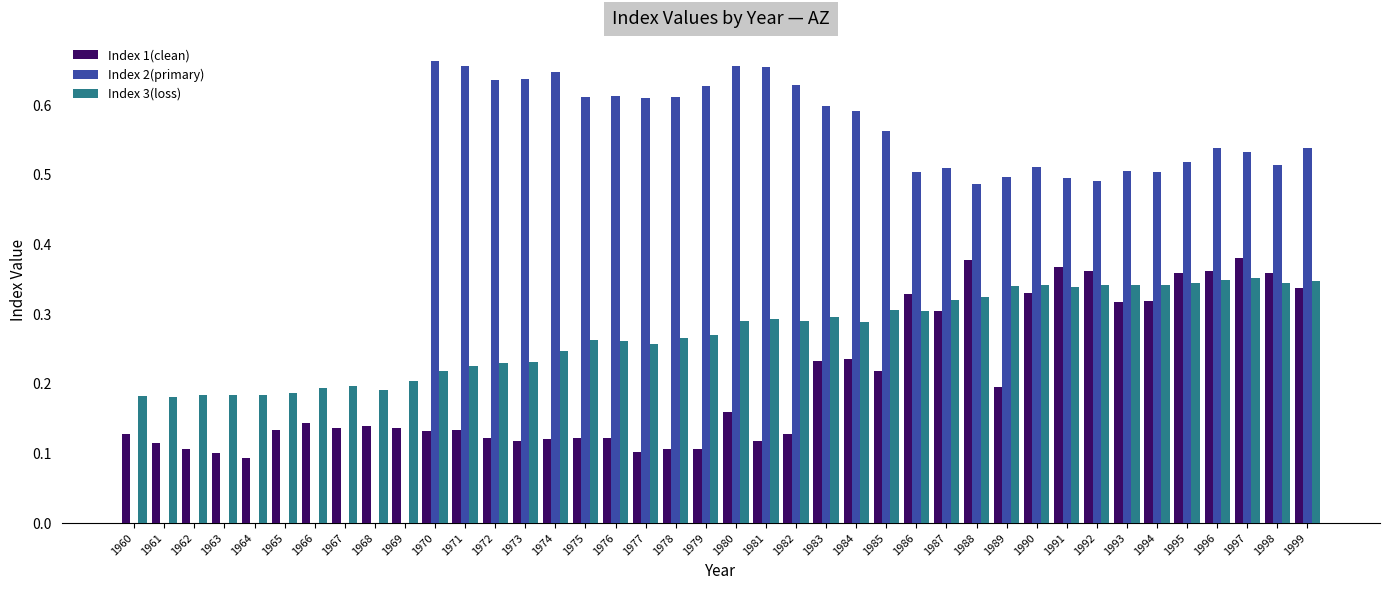

Which series changed the most between 1971 and 1988?

Index 1(clean)